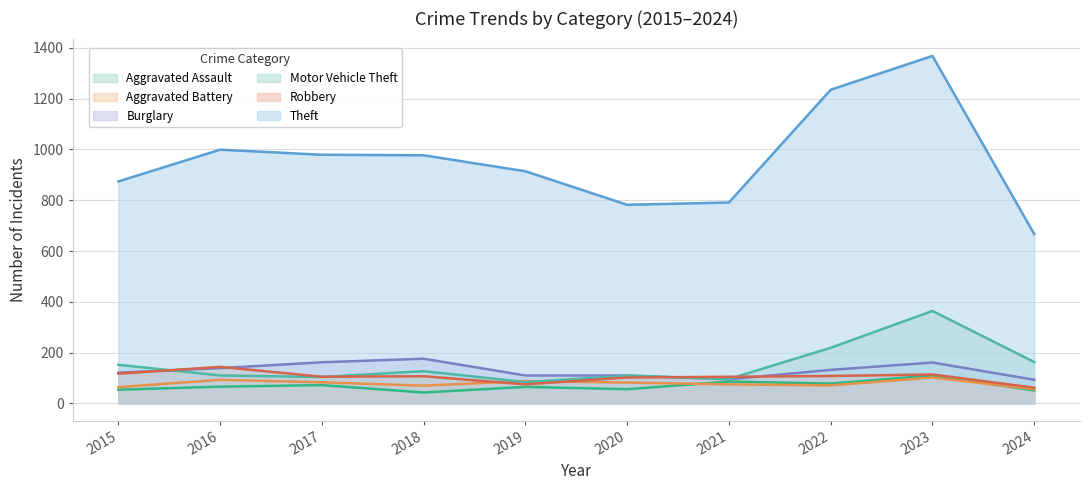

Which series changed the most between 2016 and 2021?

Theft